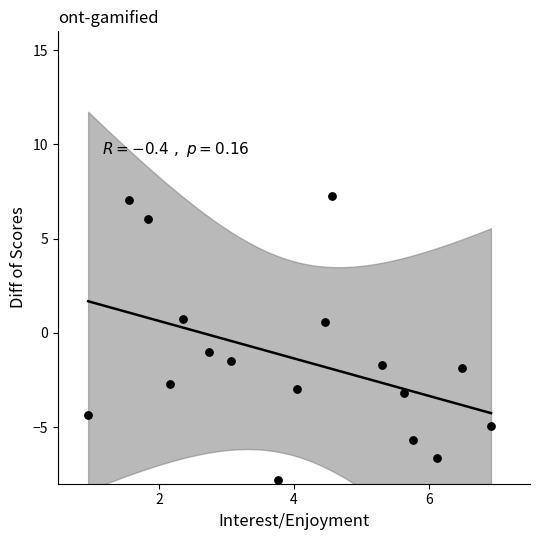

What is the range of X values (max minus min)?

6.0